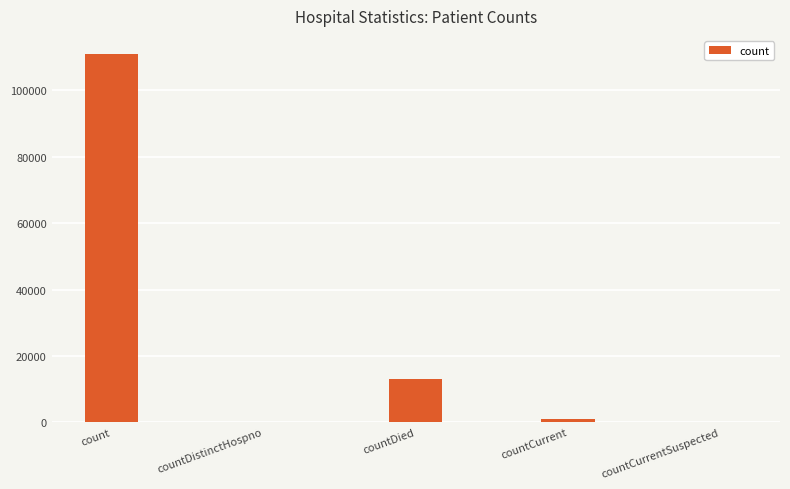

Which category has the highest value across all series?

count